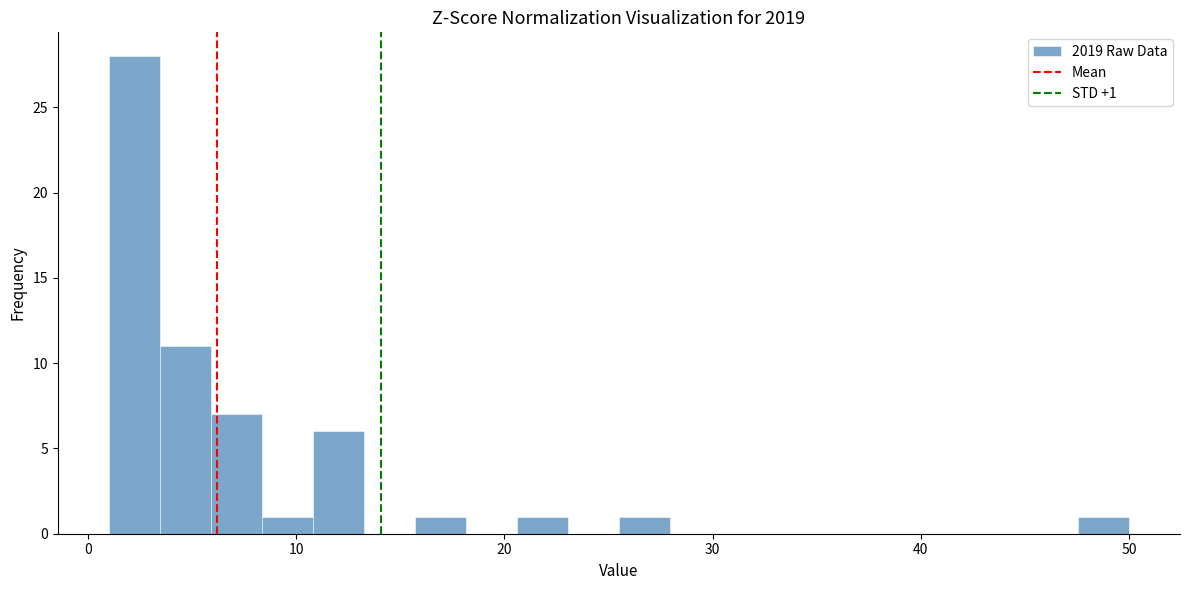

Around what value on the x-axis is the tallest bar? Give the approximate position of its centre, as read against the axis.

2